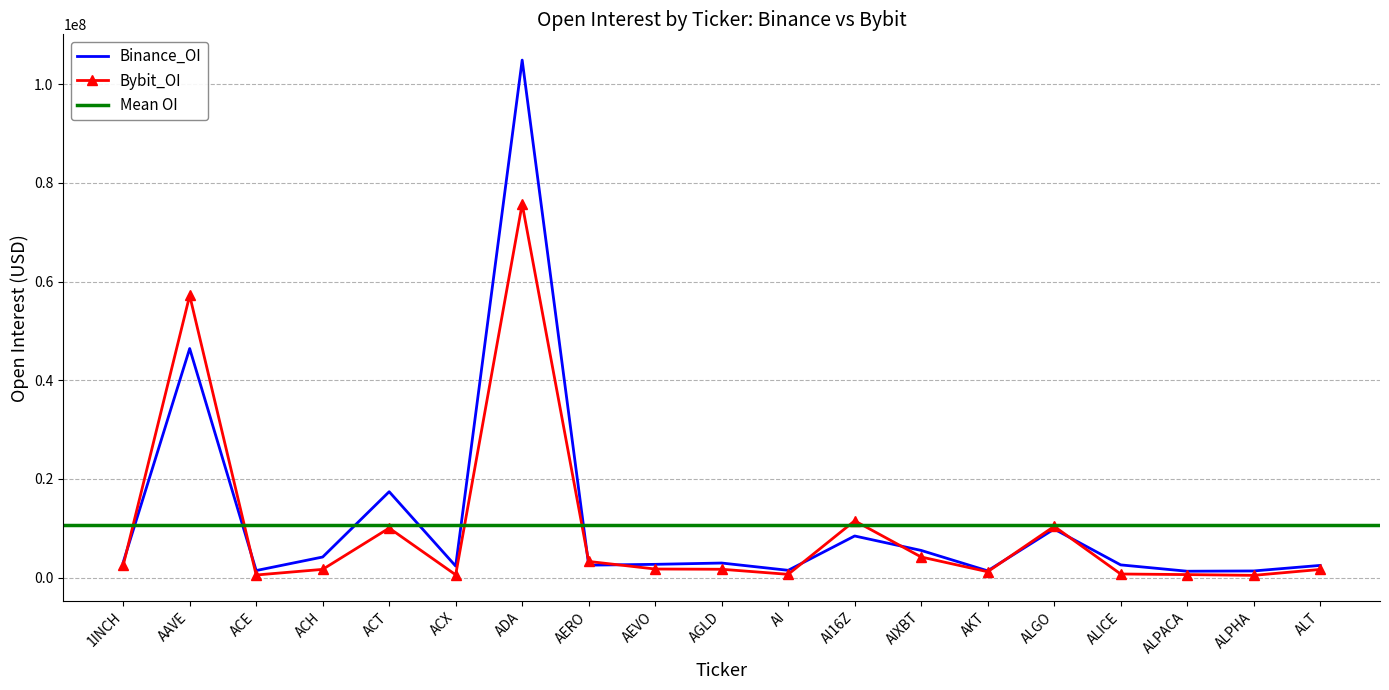

The value of Binance_OI at ALGO is 9839147. True or false?

True